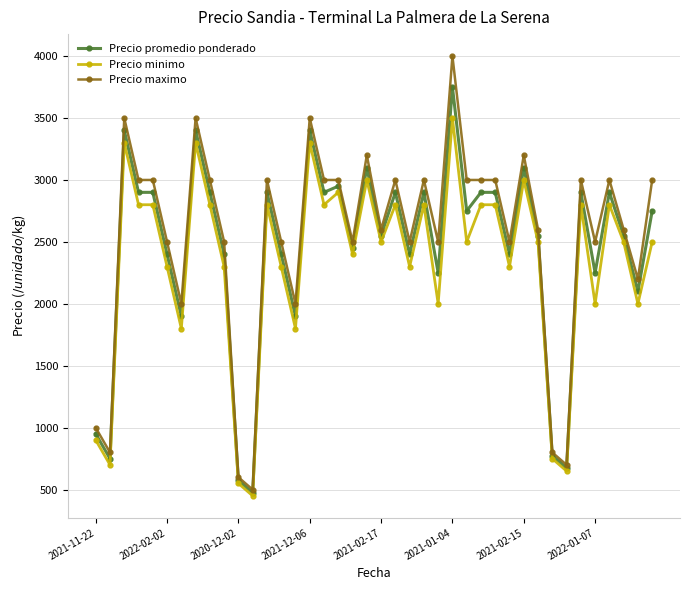

Rank the series by their maximum value, from lowest to highest.

Precio minimo, Precio promedio ponderado, Precio maximo